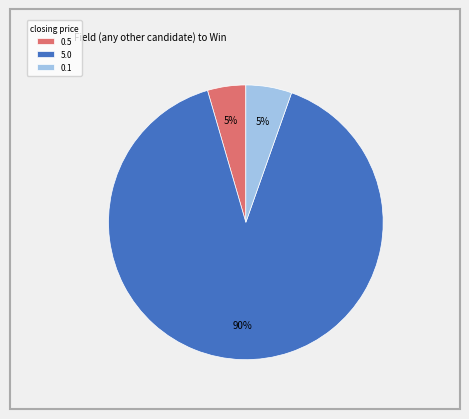

To the nearest percent, what portion does 0.1 represent?

5%